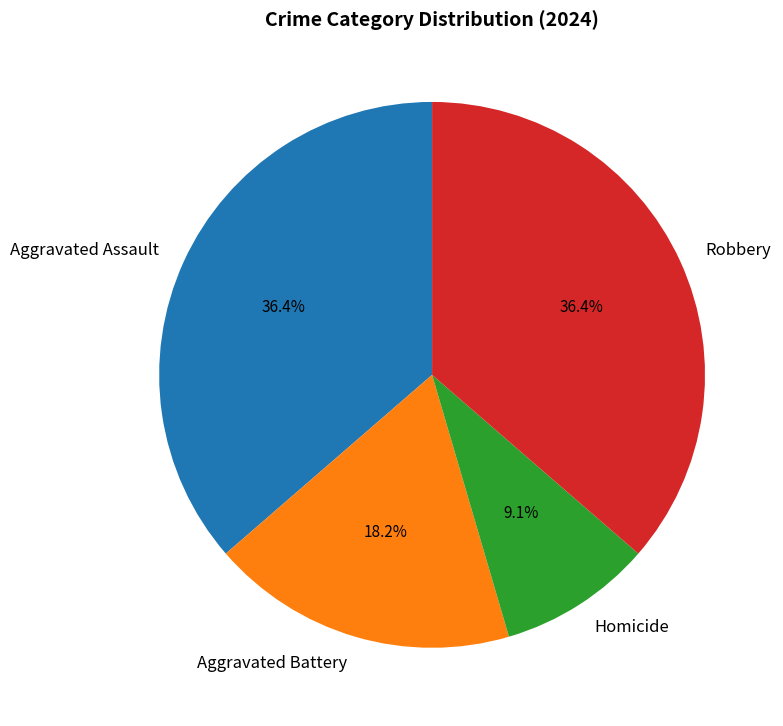

Which has a higher value, Robbery or Aggravated Battery?

Robbery